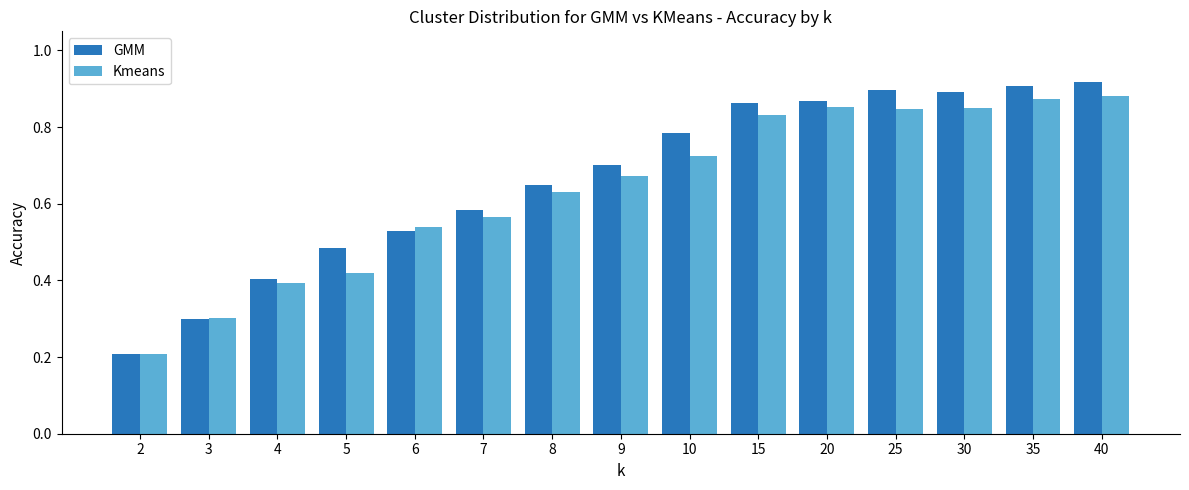

At which label is GMM closest to 0?

2